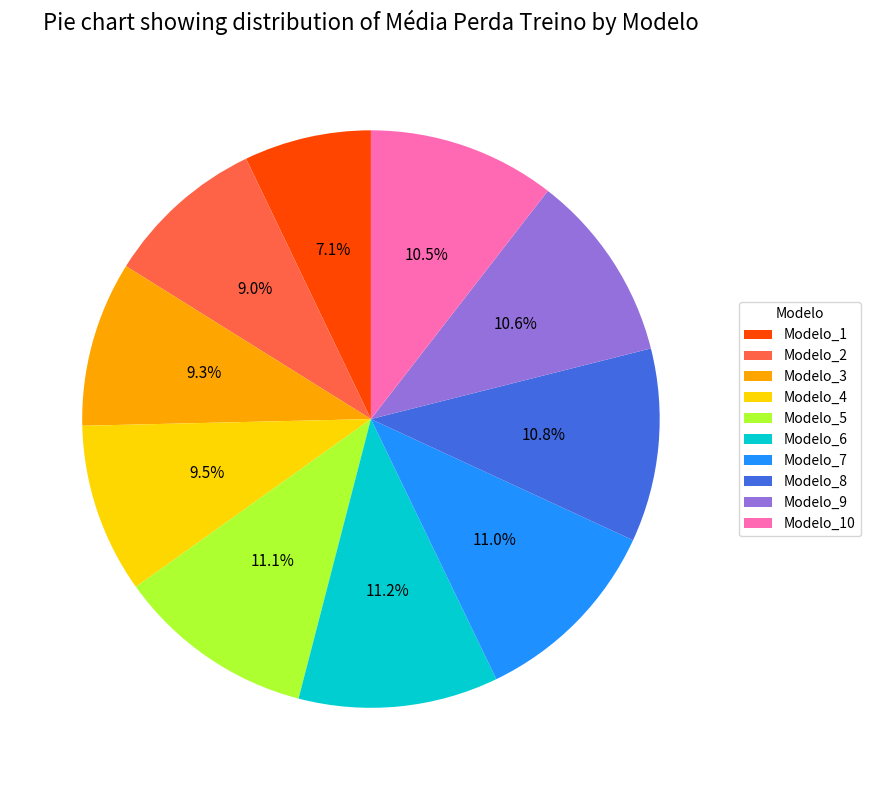

Is there a majority slice in this chart?

No